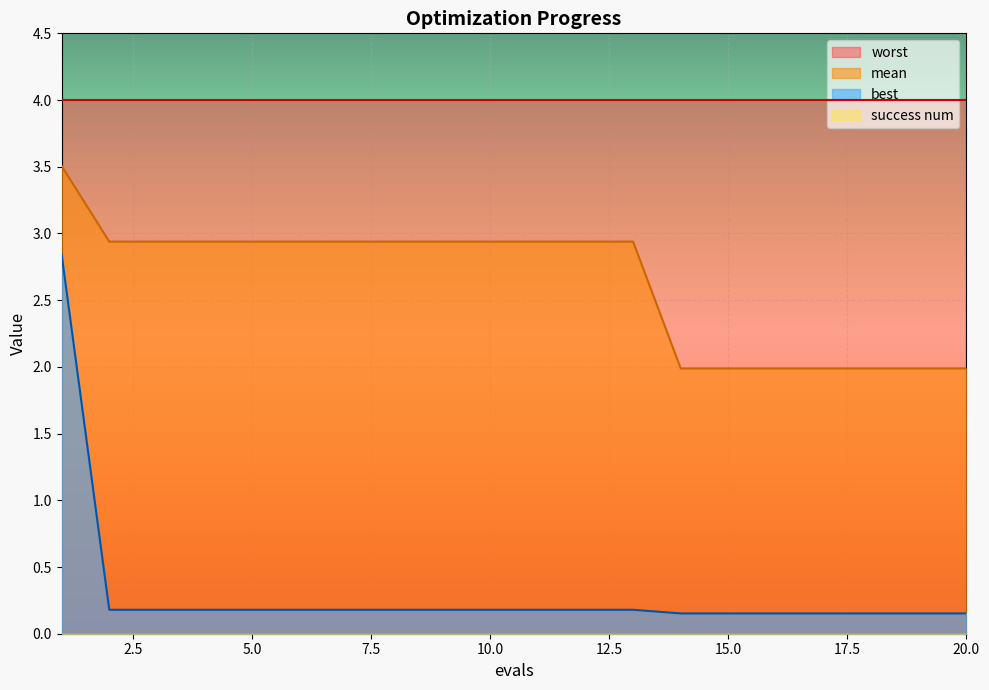

True or false: best and mean cross at least once.

False